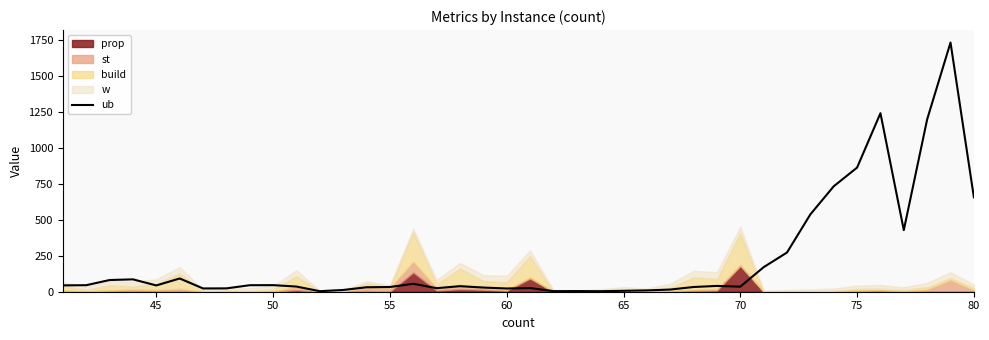

The ub series shows 32.7 at 55. True or false?

True